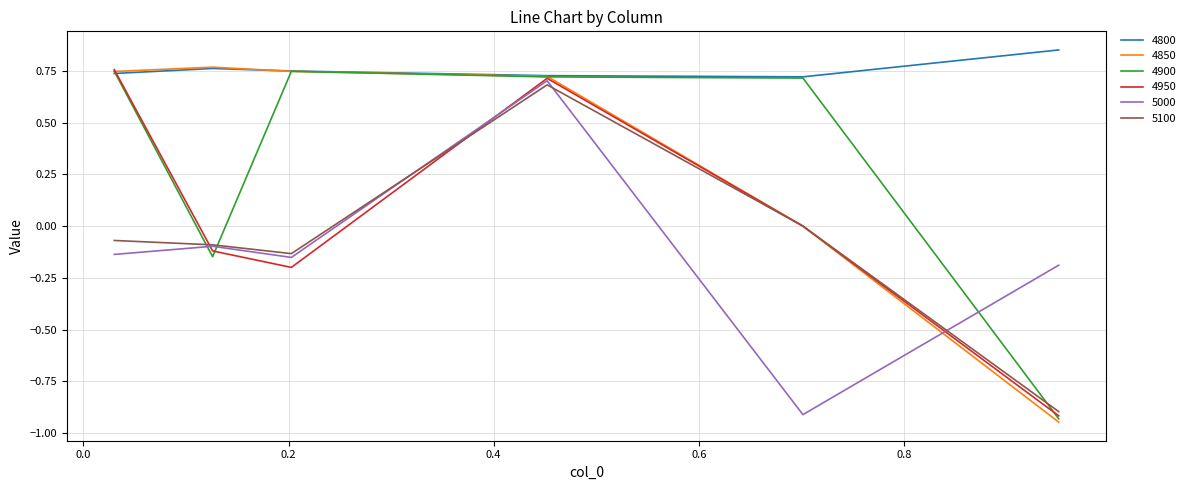

True or false: 5100 and 4800 intersect in this chart.

False